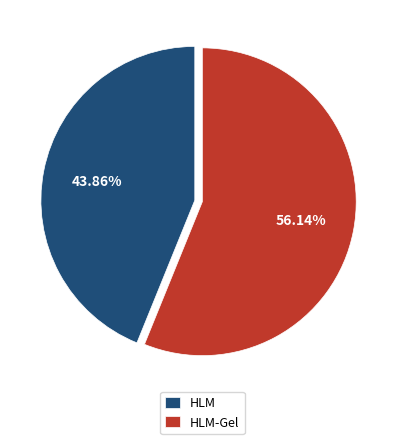

What portion of the pie excludes HLM?

56.1%